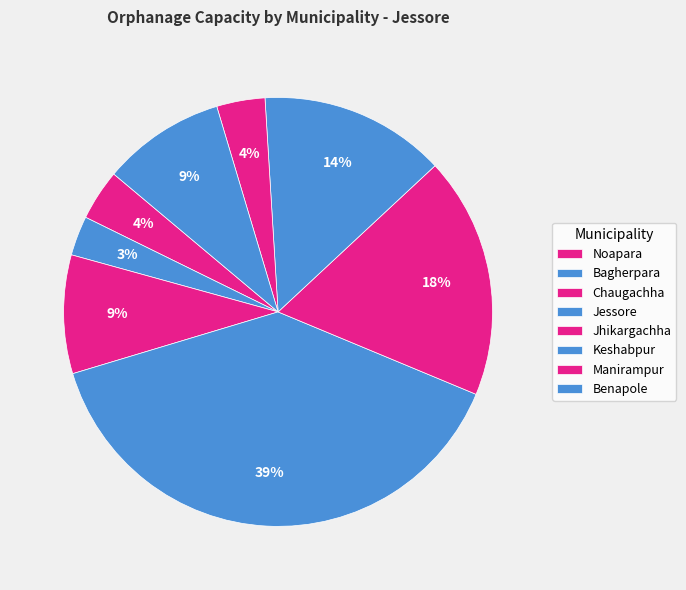

Is the sum of Noapara and Keshabpur greater than half?

No